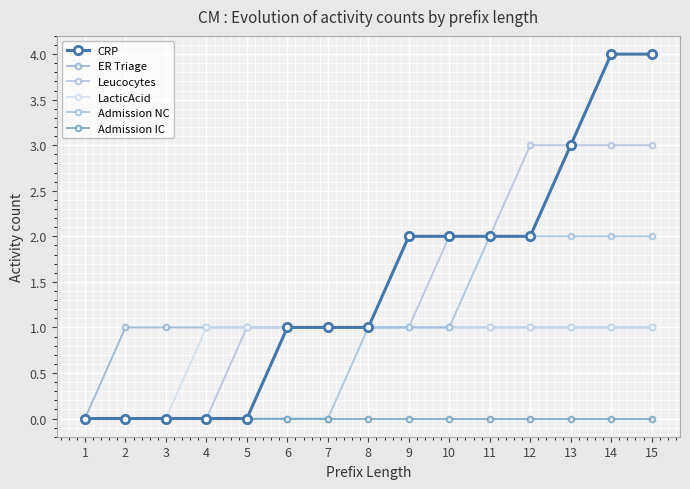

The value of Admission NC at 3 is 0. True or false?

True